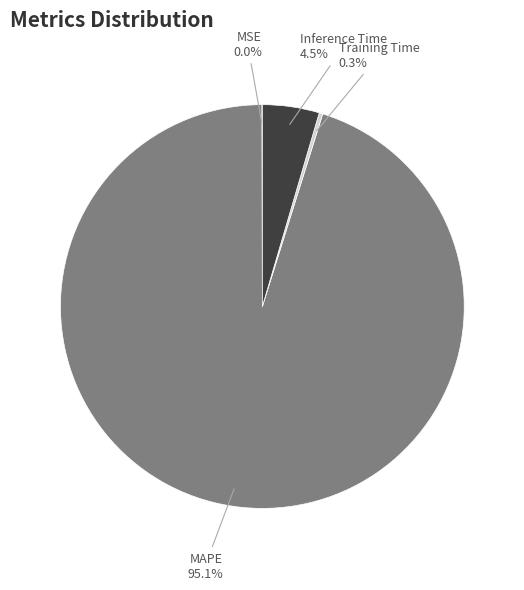

To the nearest percent, what is the average slice percentage?

25%